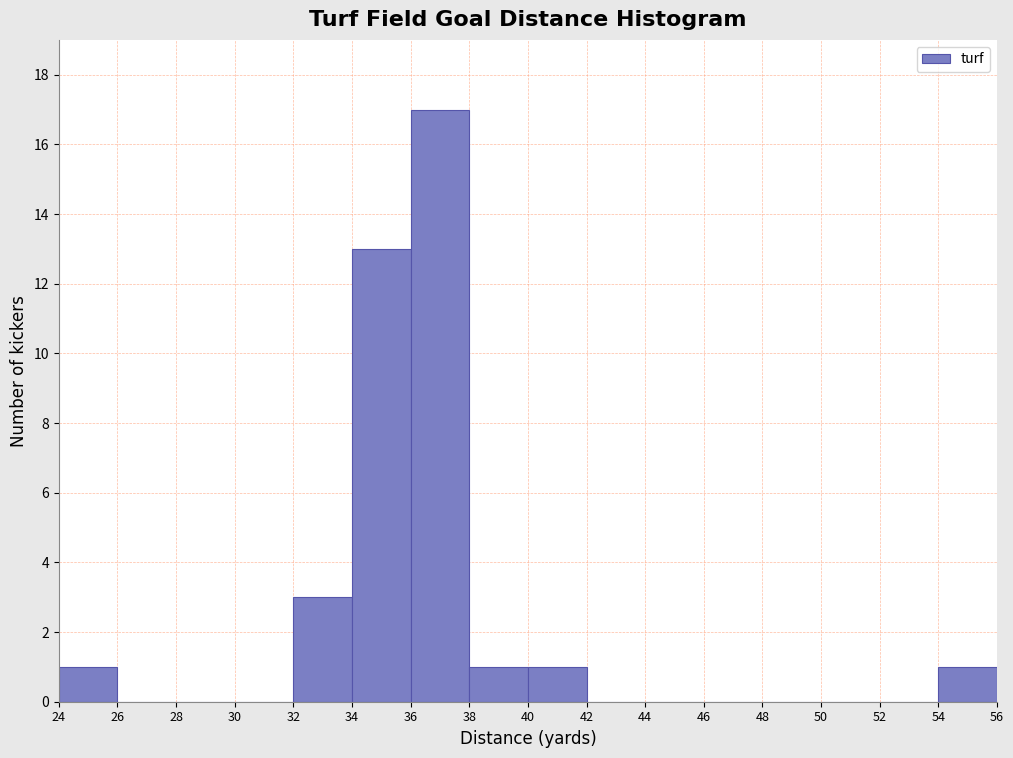

Reading left to right, transcribe this chart: for each bar, give the range it covers on the x-axis and its height. The values are not printed on the chart, so give them approximately, as read against the axis.

24 to 26: 1
26 to 28: 0
28 to 30: 0
30 to 32: 0
32 to 34: 3
34 to 36: 13
36 to 38: 17
38 to 40: 1
40 to 42: 1
42 to 44: 0
44 to 46: 0
46 to 48: 0
48 to 50: 0
50 to 52: 0
52 to 54: 0
54 to 56: 1